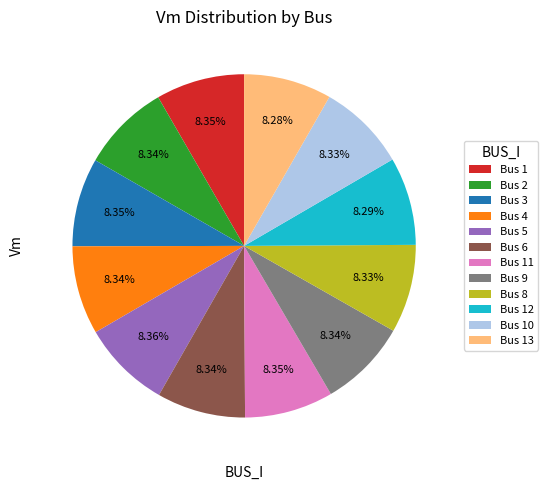

Does Bus 9 account for over 50% of the chart?

No